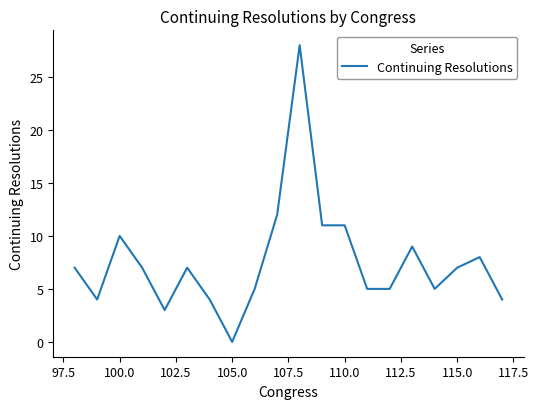

What is the maximum value shown in the chart?

28